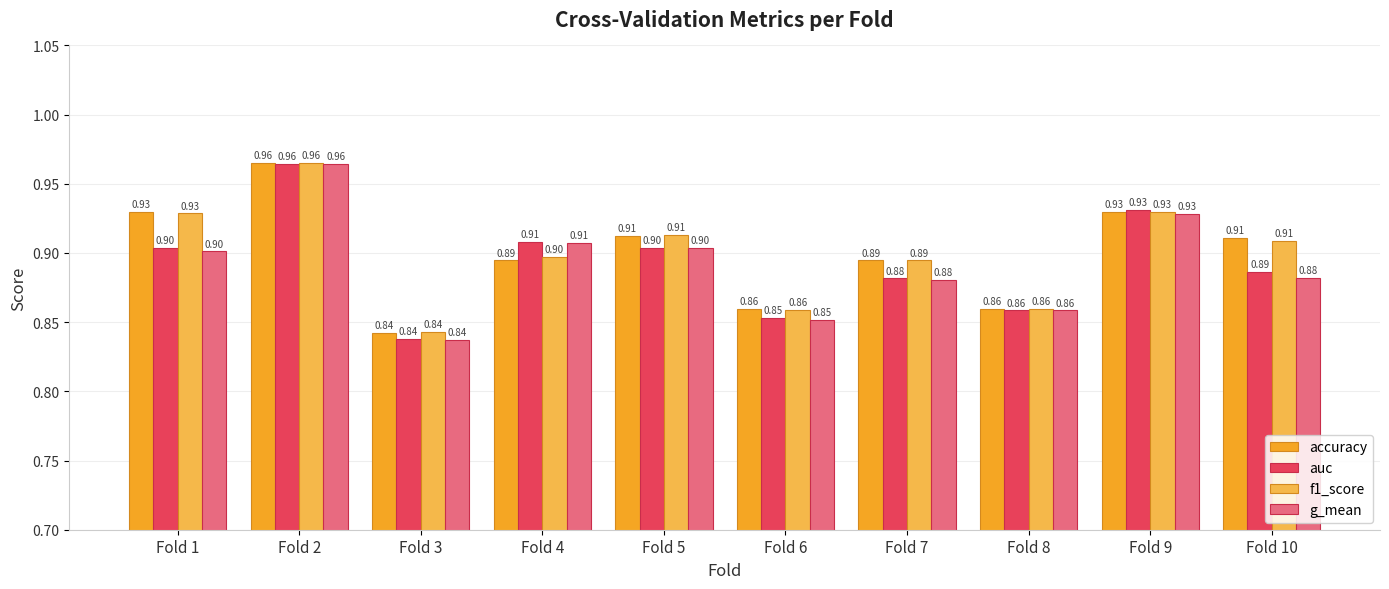

What is the average value of the g_mean series?

0.9